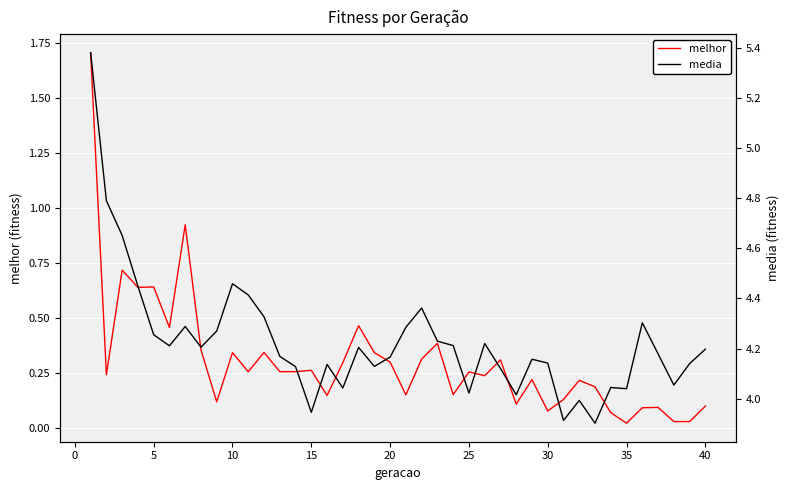

True or false: melhor and media intersect in this chart.

False